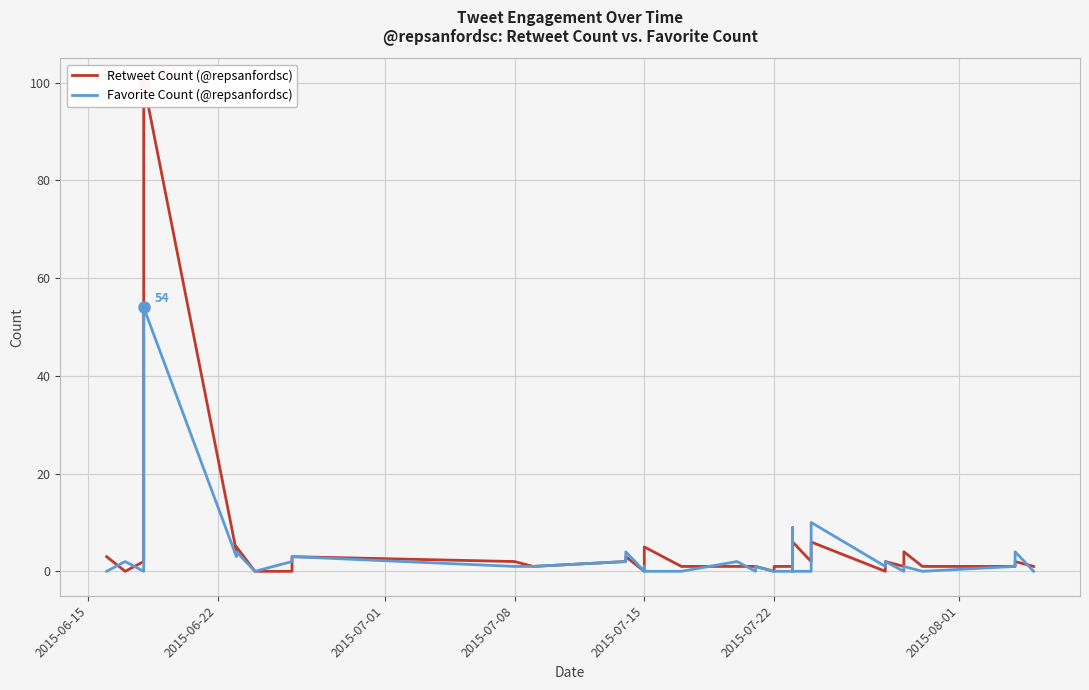

In Favorite Count (@repsanfordsc), how many points are lower than both neighbors (excluding endpoints)?

7